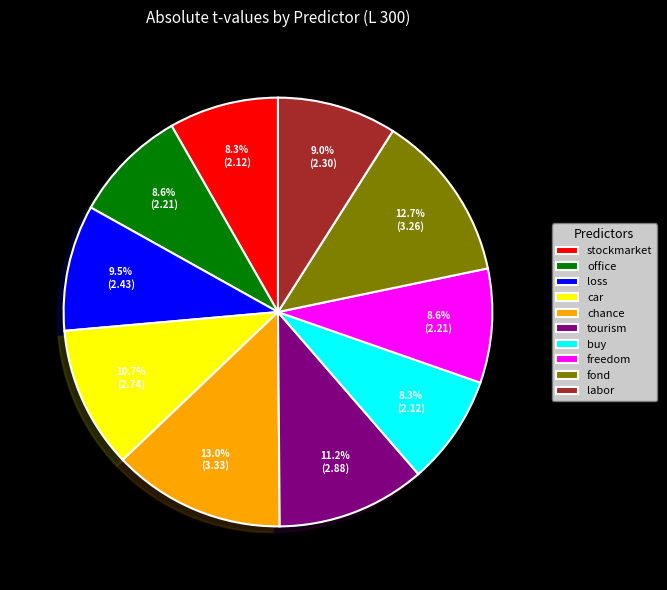

To the nearest percent, what is the difference between the office and fond slice percentages?

4%